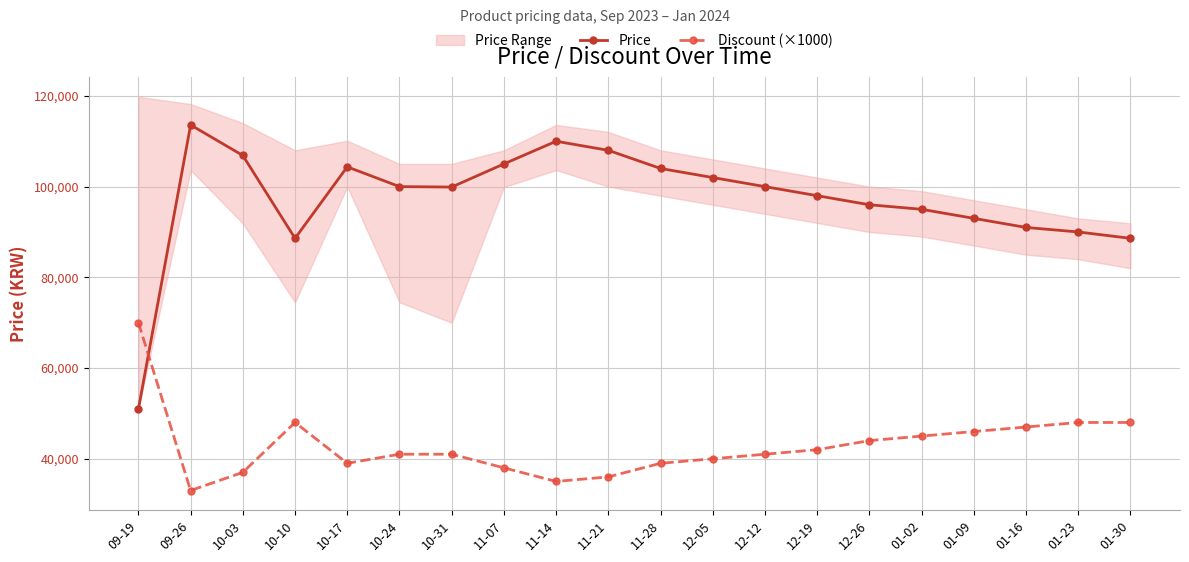

List the series in order of their overall mean, highest first.

Price, Discount (×1000)